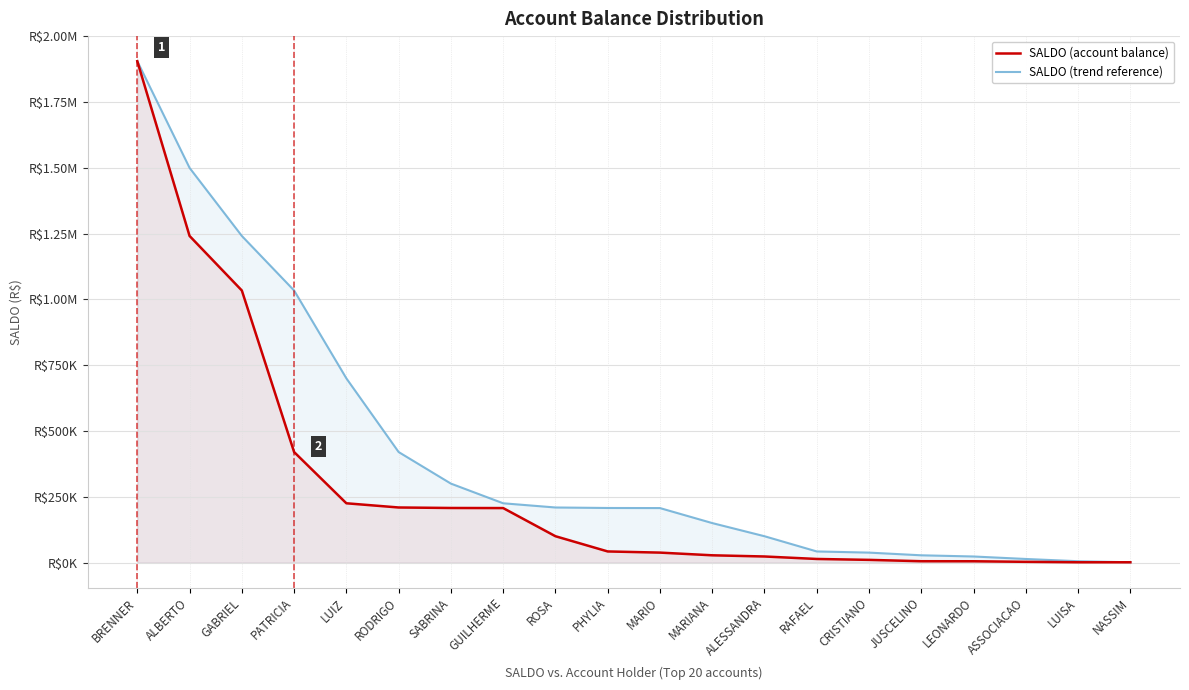

Which series has the largest total across all categories?

SALDO (trend reference)